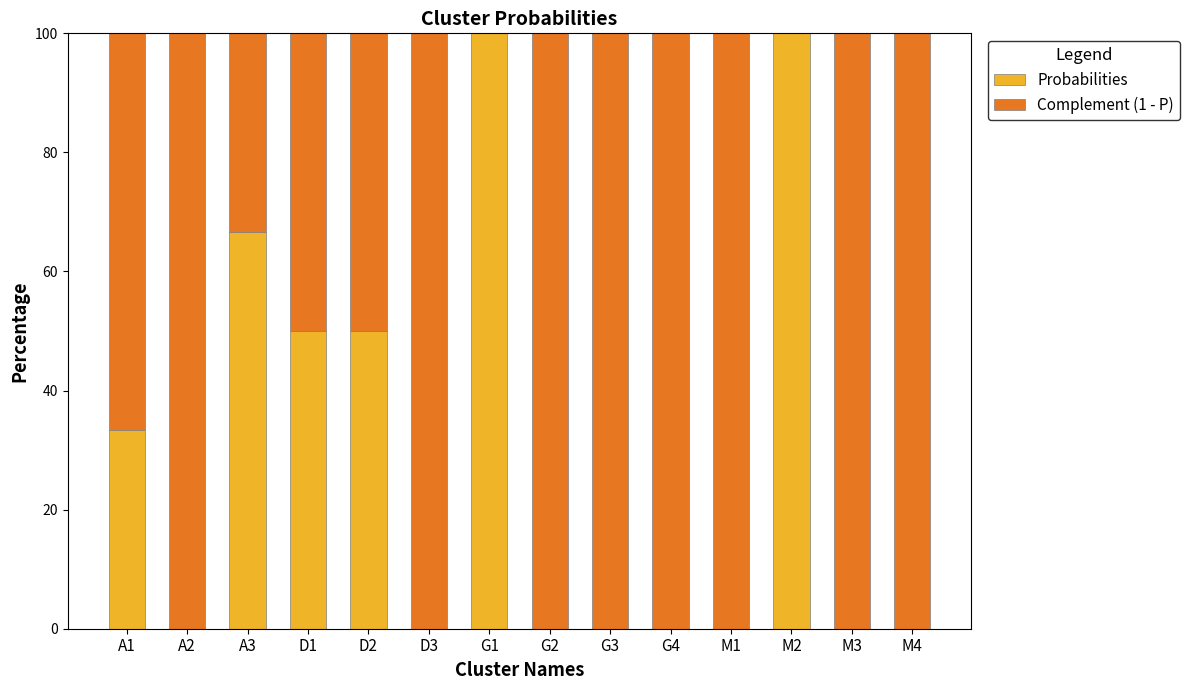

Are the bars horizontal?

No